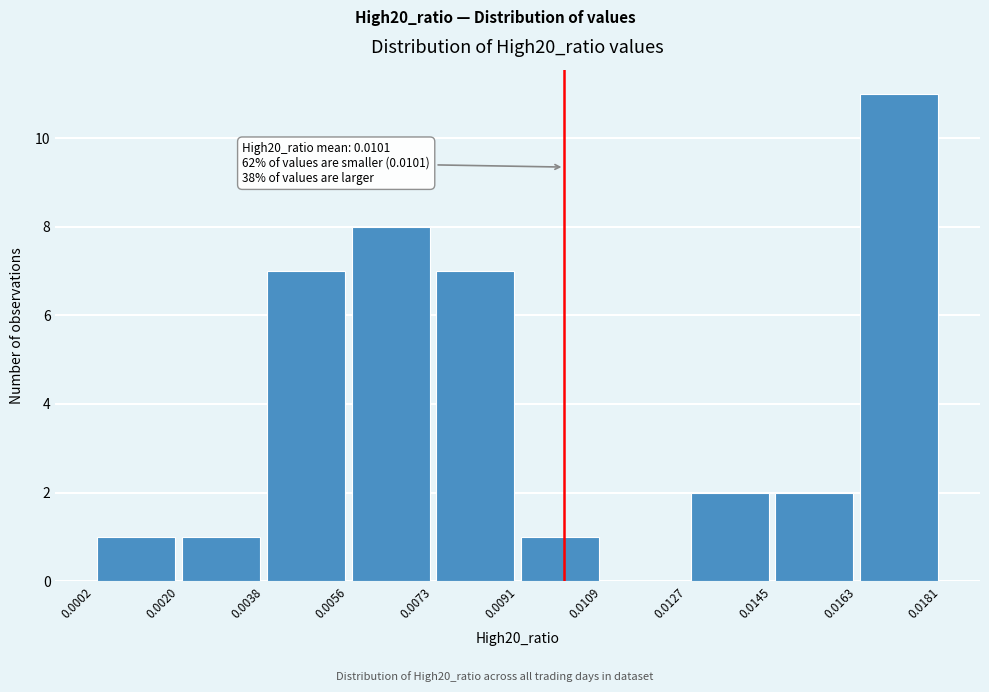

Which range on the x-axis has the tallest bar?

0.0163 to 0.0181